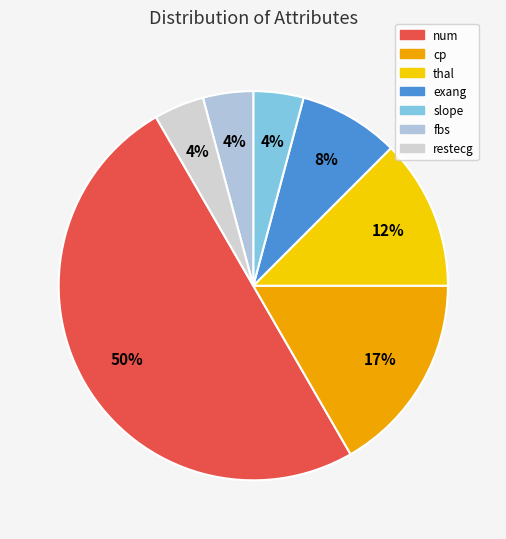

To the nearest percent, what is the average slice percentage?

14%